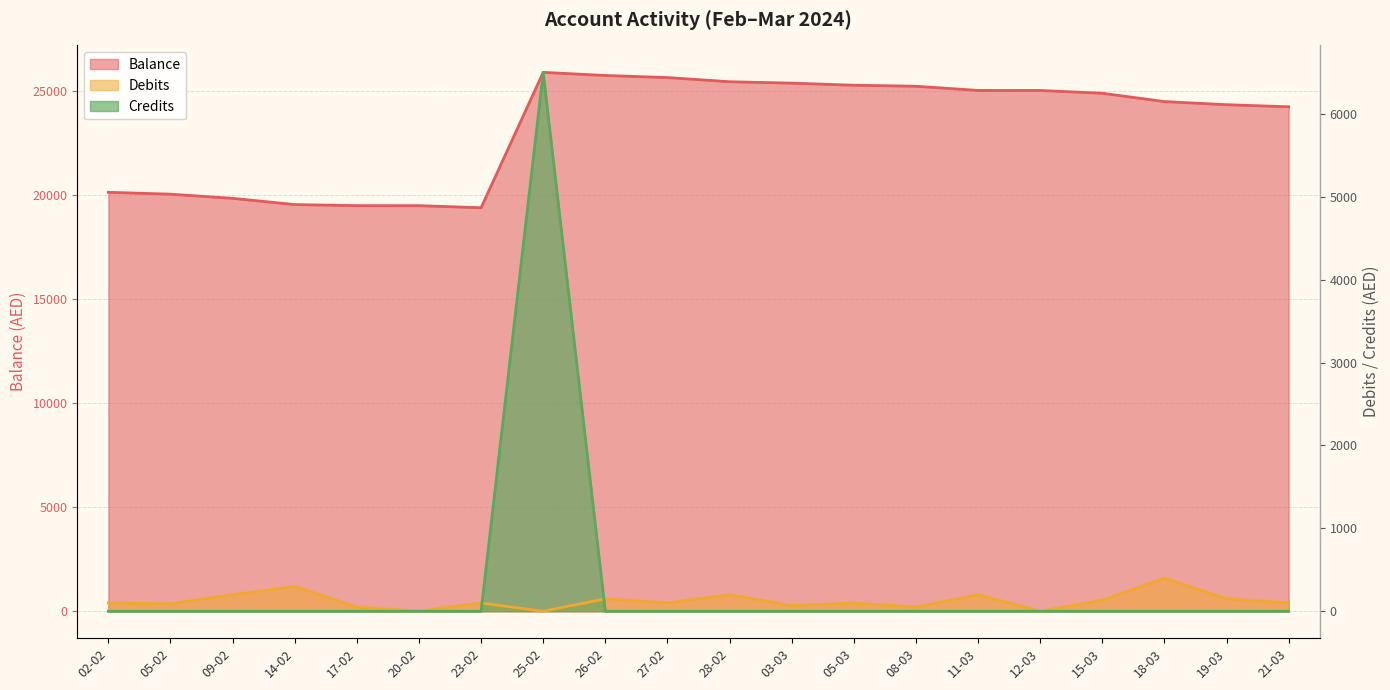

What is the greatest value displayed?

25873.2